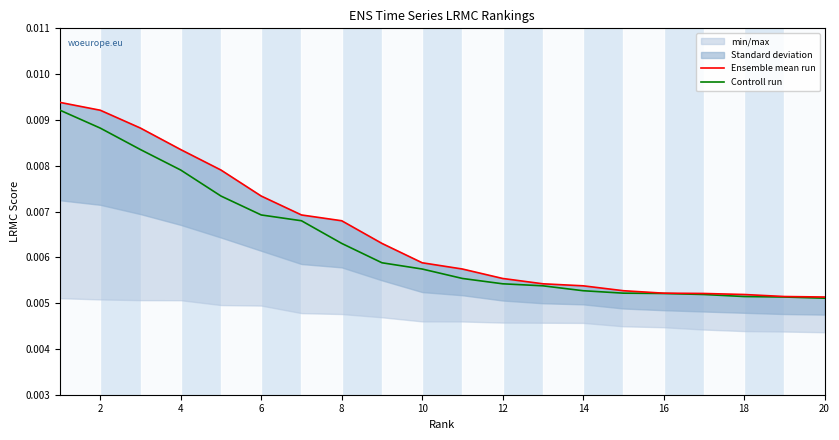

List the series in order of their peak value, lowest first.

Controll run, Ensemble mean run